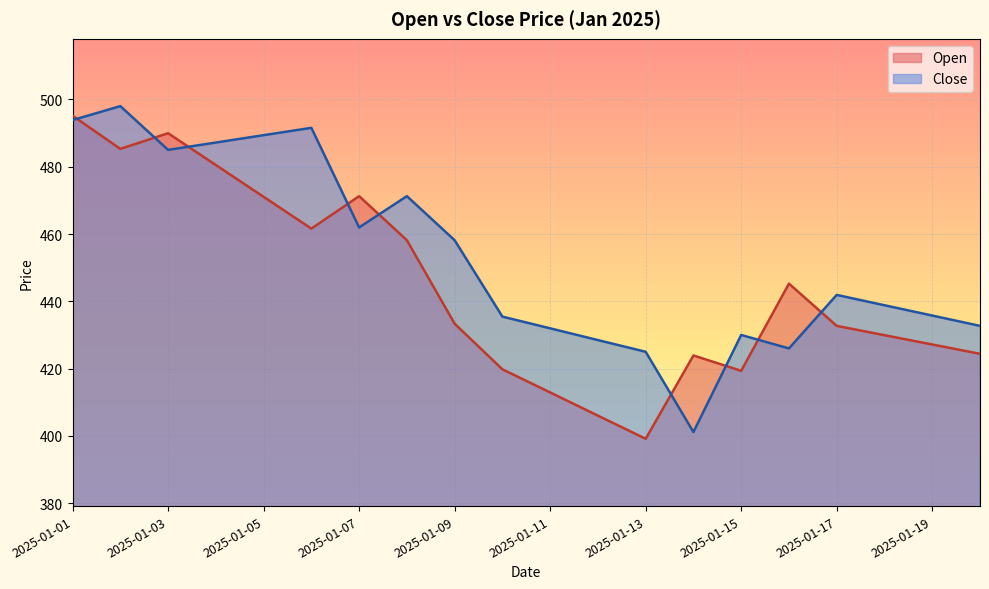

At 2025-01-02, list the series in order from largest to smallest.

Close, Open